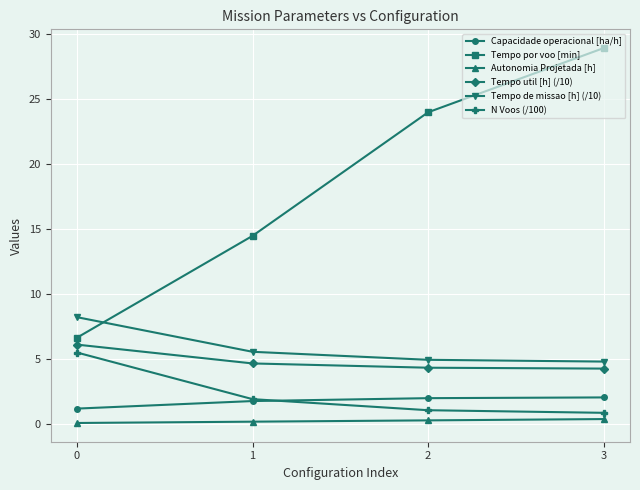

What are all the series names shown in the legend?

Capacidade operacional [ha/h], Tempo por voo [min], Autonomia Projetada [h], Tempo util [h] (/10), Tempo de missao [h] (/10), N Voos (/100)